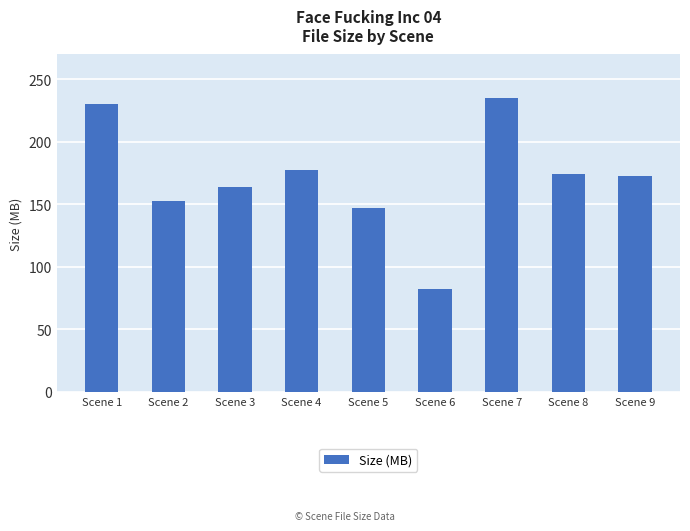

What is the sum of all values?

1536.4